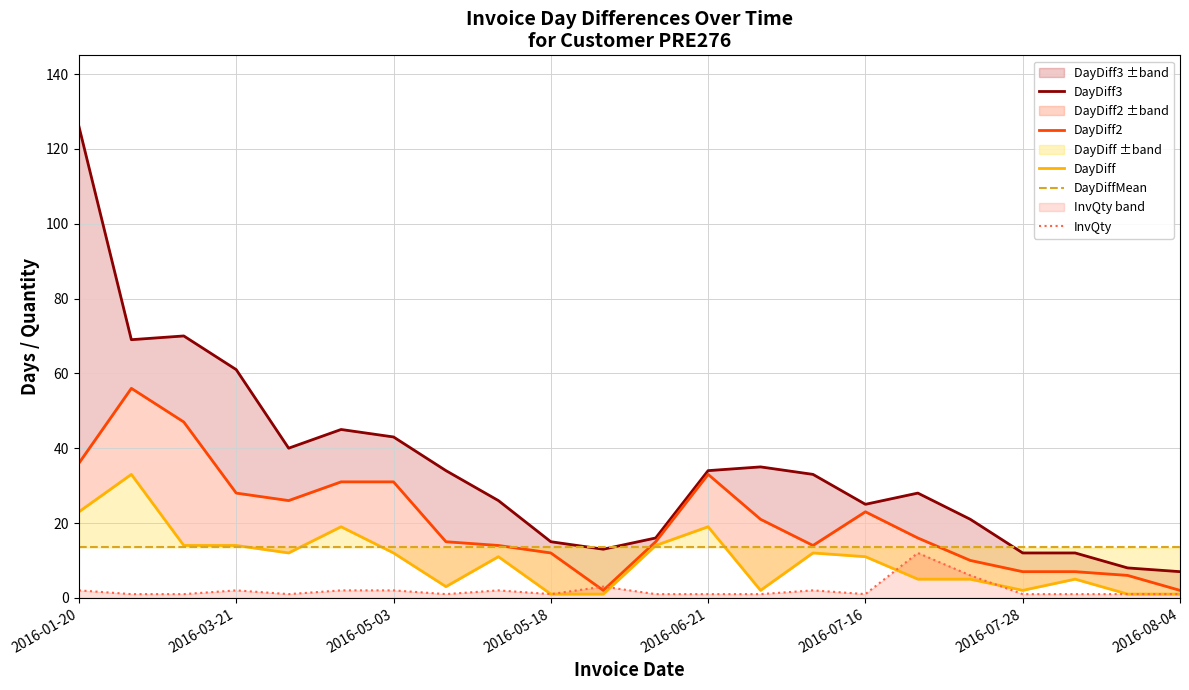

How many interior local peaks does the DayDiff series have?

6